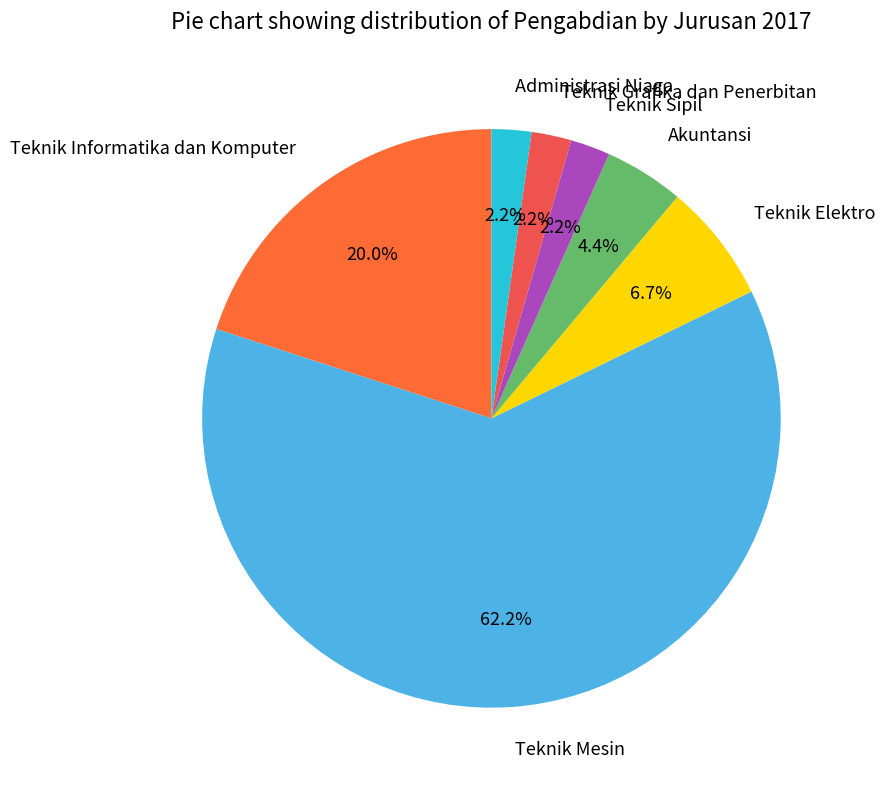

Is it true that Teknik Sipil is 13% of the pie?

False